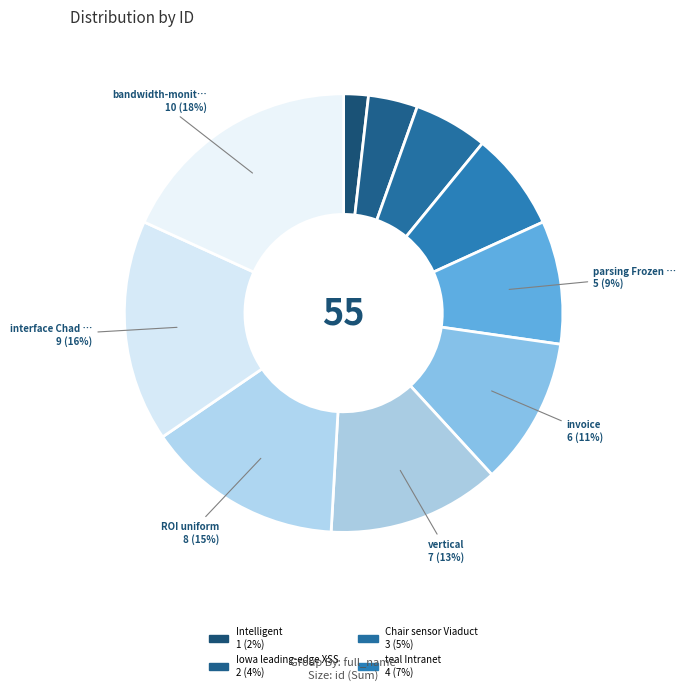

Which slice is the largest?

bandwidth-monitored Open-architected